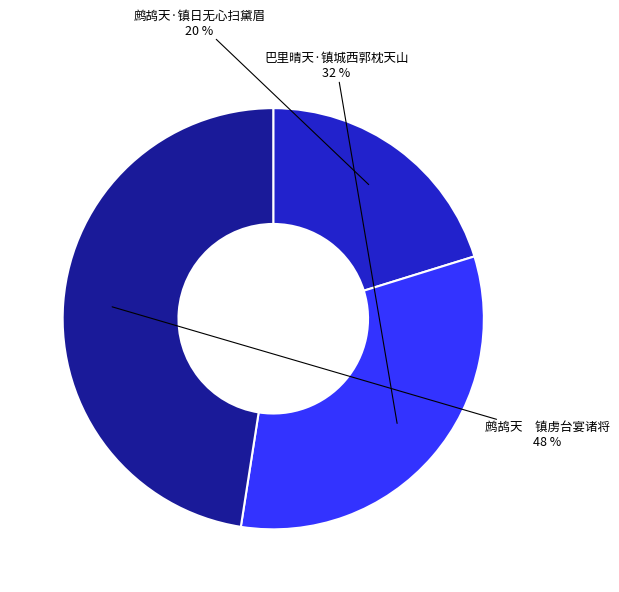

Which has a higher value, 鹧鸪天 镇虏台宴诸将 or 鹧鸪天·镇日无心扫黛眉?

鹧鸪天 镇虏台宴诸将